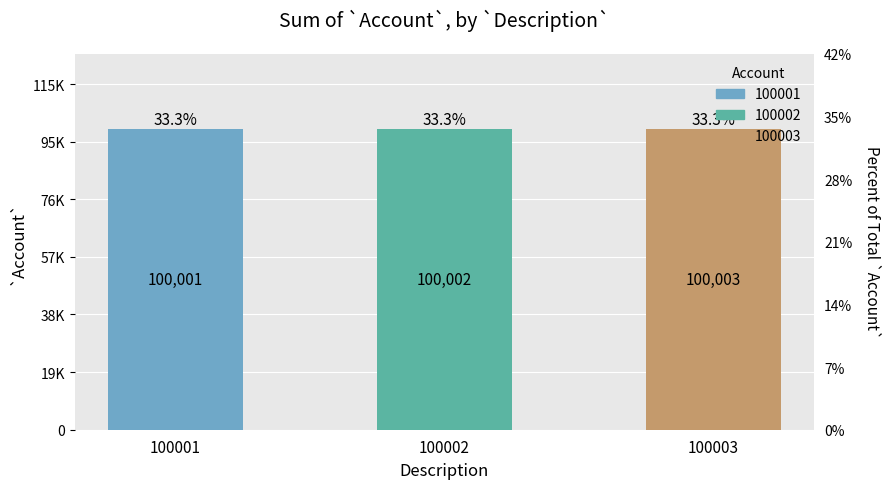

Rank the categories by value from highest to lowest.

100003, 100002, 100001